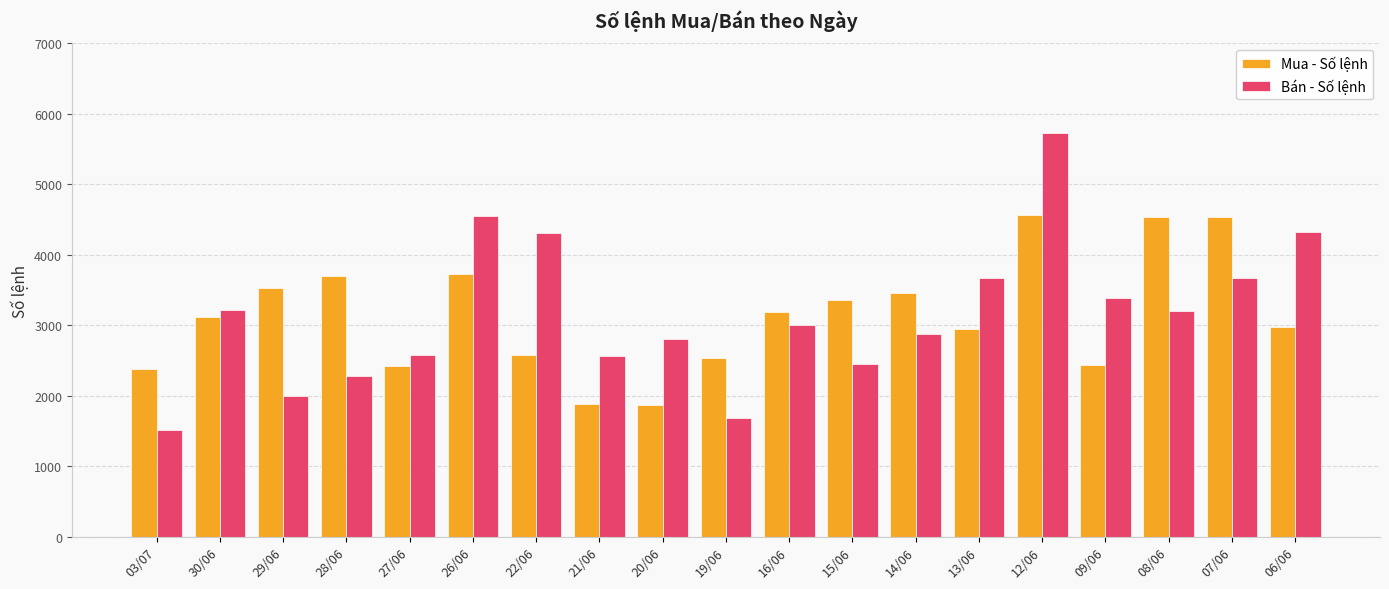

At which category is the sum across all series the highest?

12/06